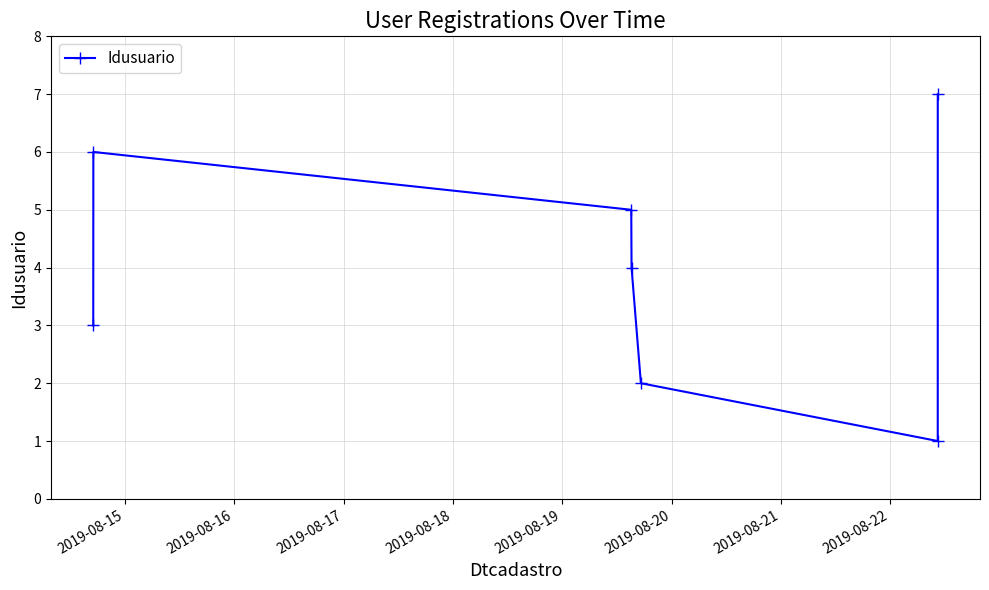

How many points are higher than both their immediate neighbors (excluding endpoints)?

1